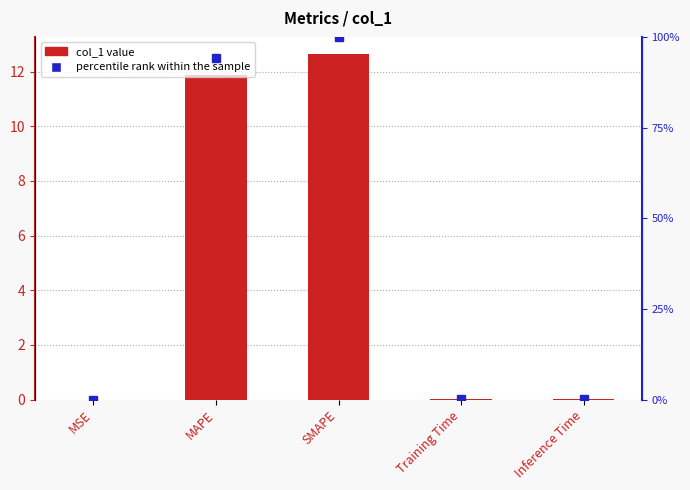

Are the bars grouped side by side (vs. stacked)?

Yes